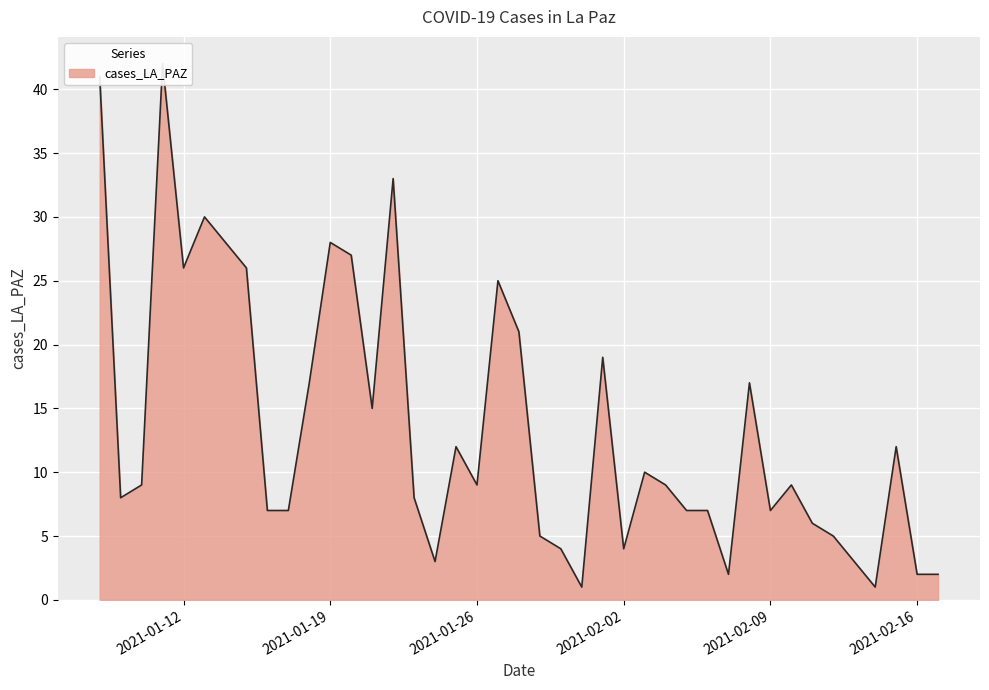

Rank the categories by value from lowest to highest.

2021-02-14, 2021-01-31, 2021-02-17, 2021-02-16, 2021-02-07, 2021-01-24, 2021-02-02, 2021-01-30, 2021-02-12, 2021-01-29, 2021-02-11, 2021-02-09, 2021-02-06, 2021-02-05, 2021-01-17, 2021-01-16, 2021-01-23, 2021-01-09, 2021-02-10, 2021-02-04, 2021-01-26, 2021-01-10, 2021-02-03, 2021-02-15, 2021-01-25, 2021-01-21, 2021-02-08, 2021-01-18, 2021-02-01, 2021-01-28, 2021-01-27, 2021-01-15, 2021-01-12, 2021-01-20, 2021-01-19, 2021-01-14, 2021-01-13, 2021-01-22, 2021-01-08, 2021-01-11